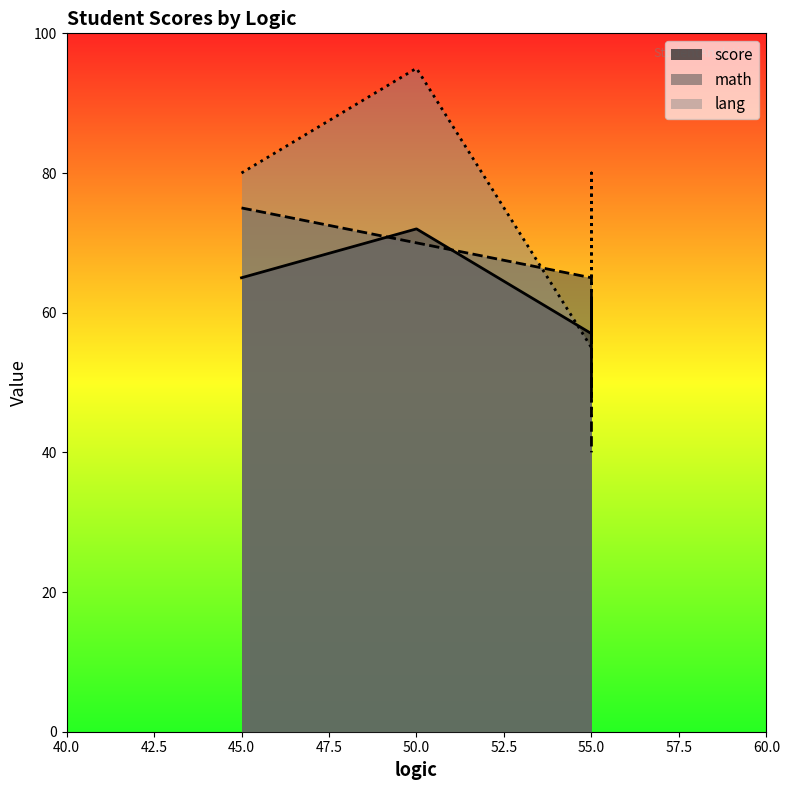

What are all the series names shown in the legend?

score, math, lang